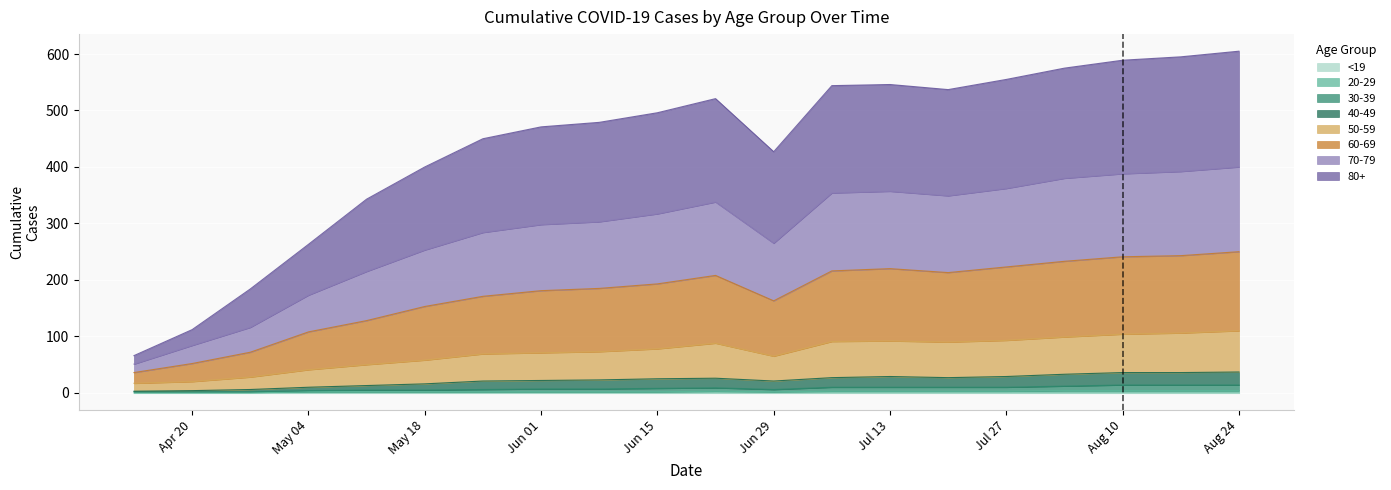

Does the chart display data point markers on the line(s)?

No